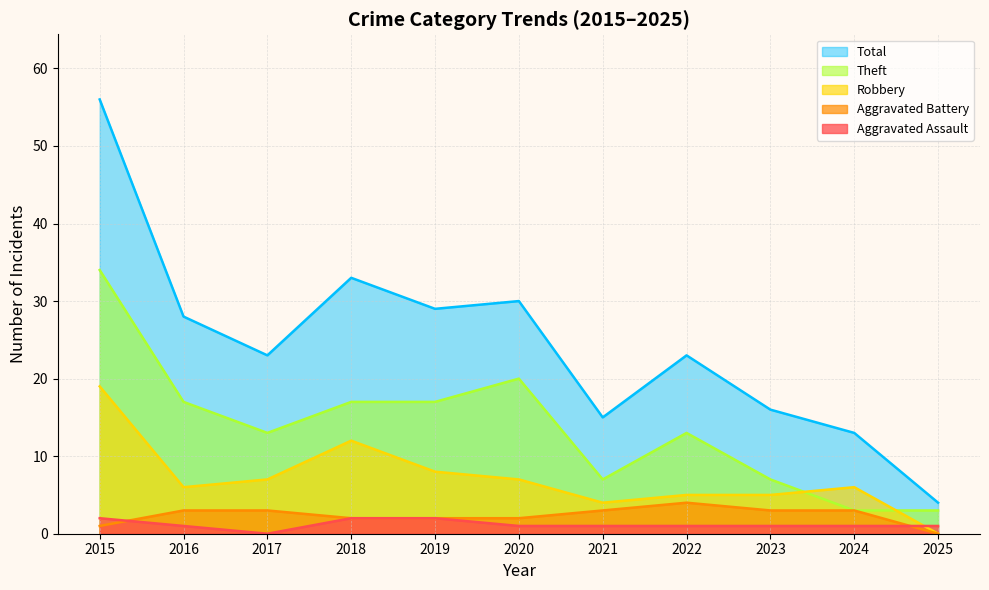

Where is Theft nearest to the value 18?

2016